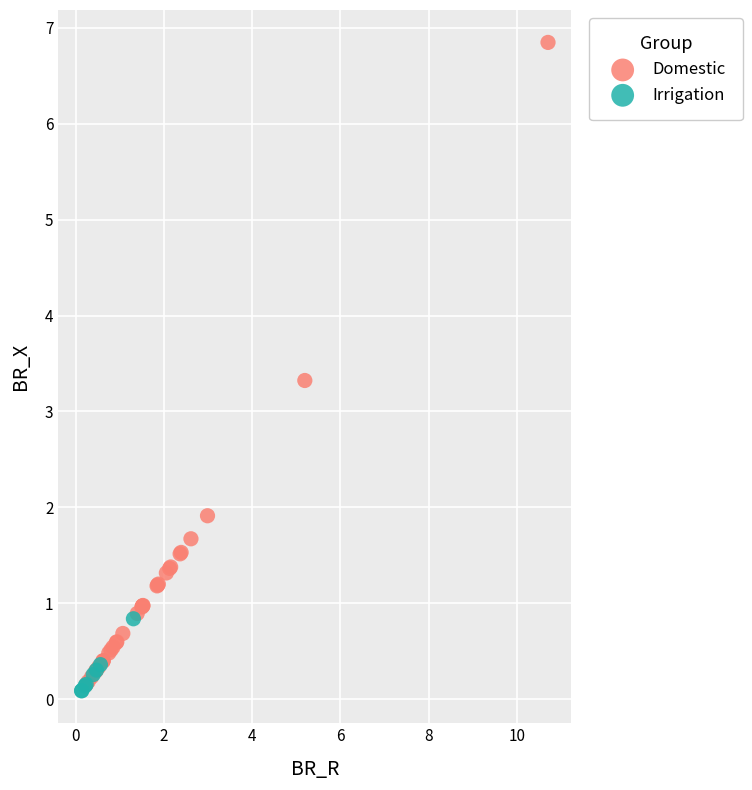

Which series reaches the maximum Y coordinate?

Domestic